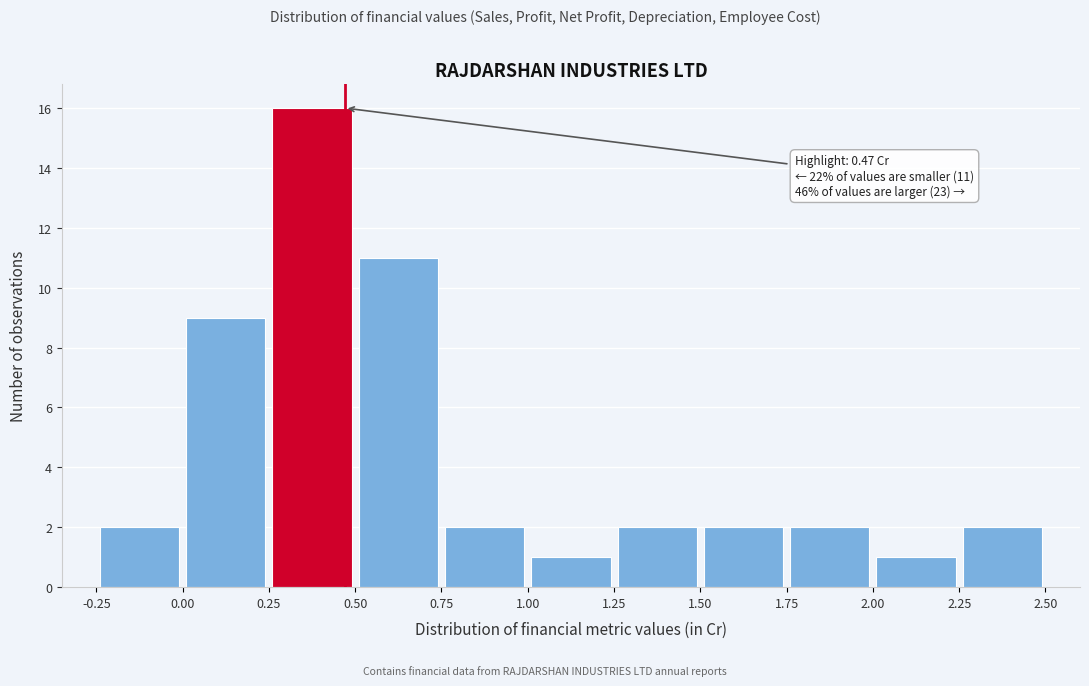

Which range on the x-axis has the tallest bar?

0.25 to 0.50